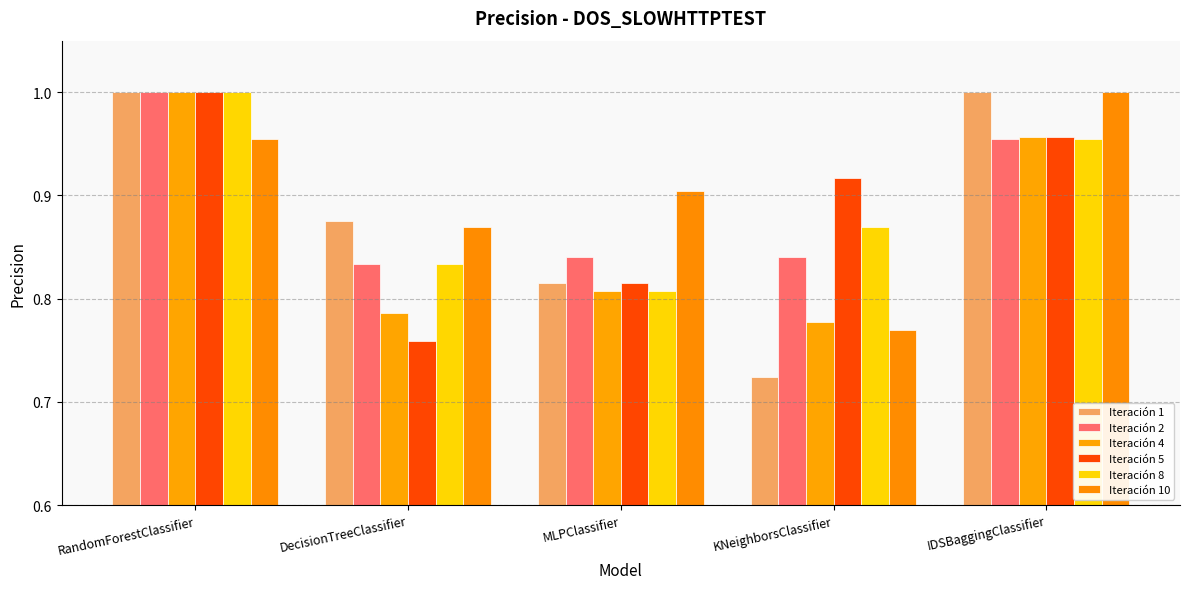

The value of Iteración 5 at IDSBaggingClassifier is 1.0. True or false?

True